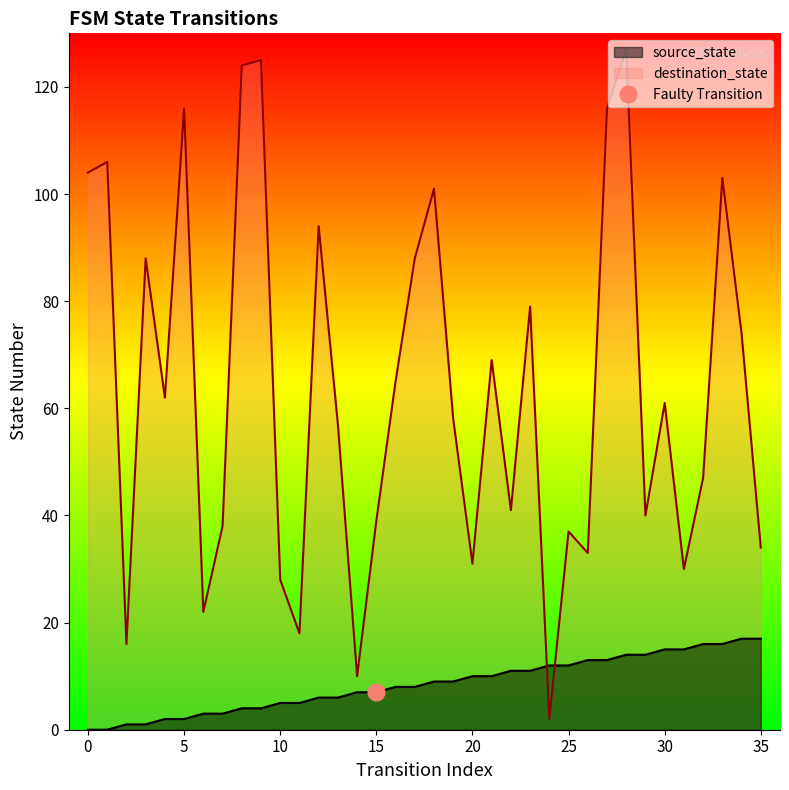

Rank the series by their average value, from lowest to highest.

source_state, destination_state